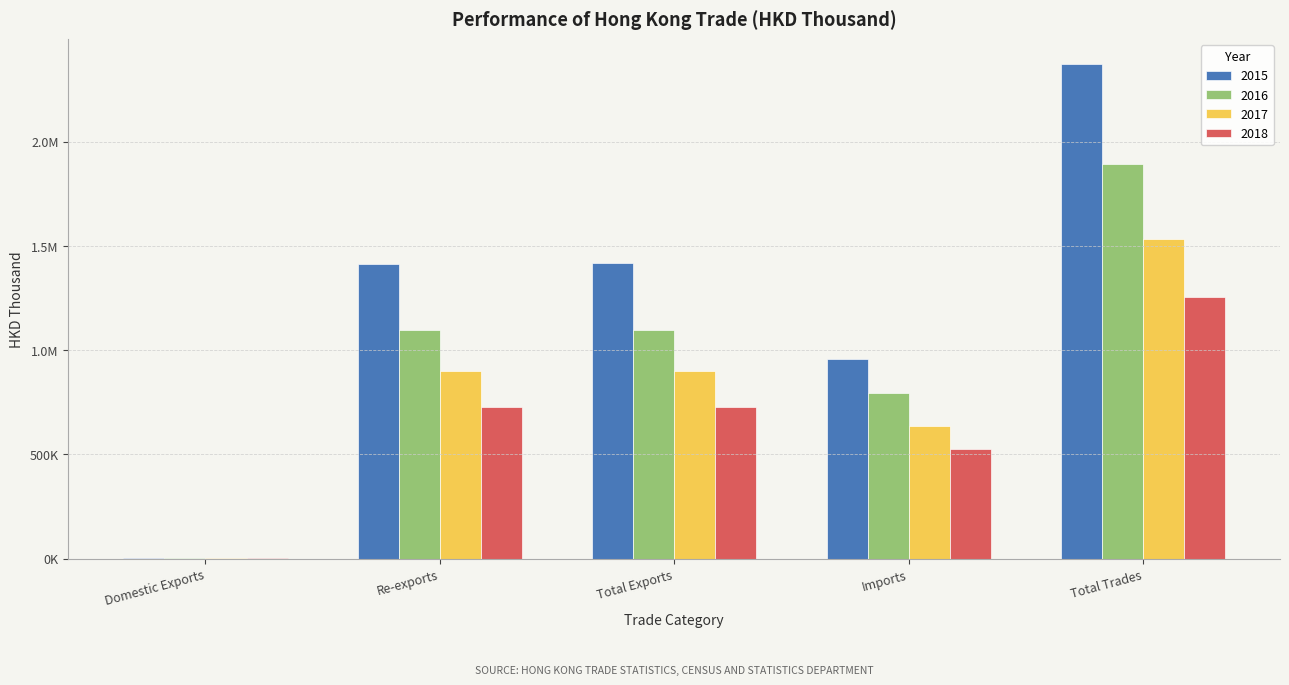

Does the chart contain stacked bars?

No